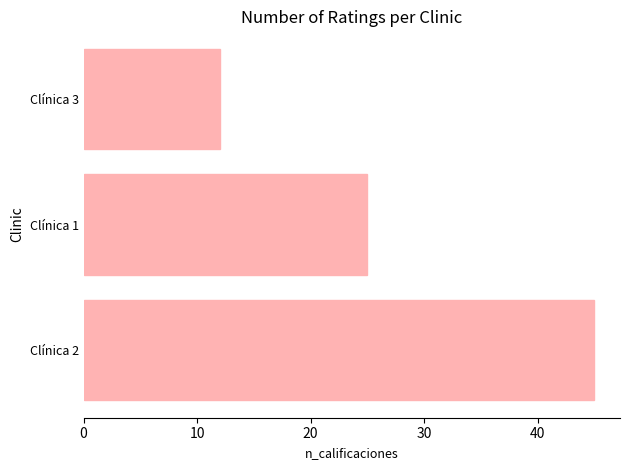

Count the number of categories in the chart.

3